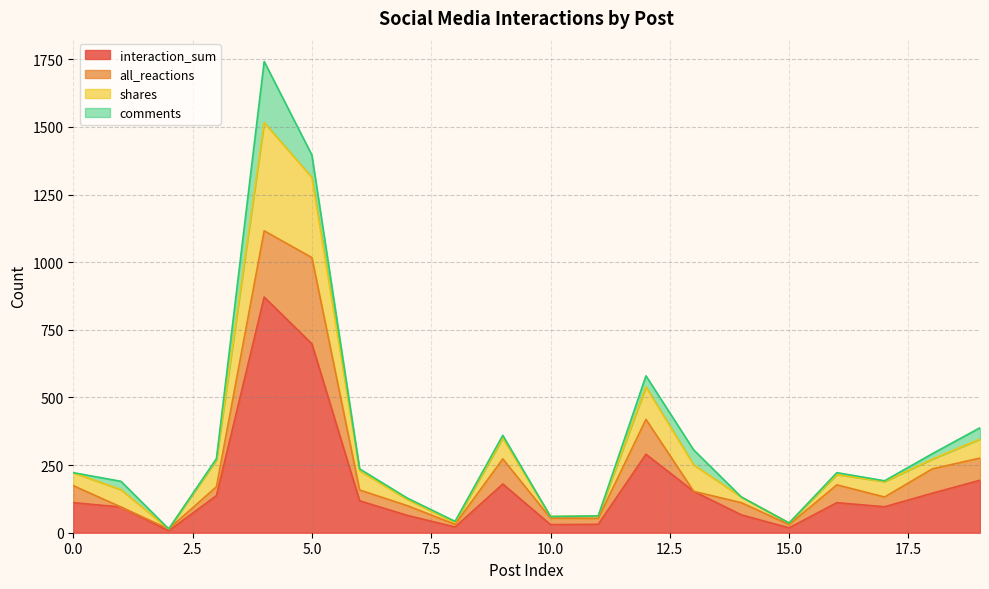

What is the minimum value for shares?

14